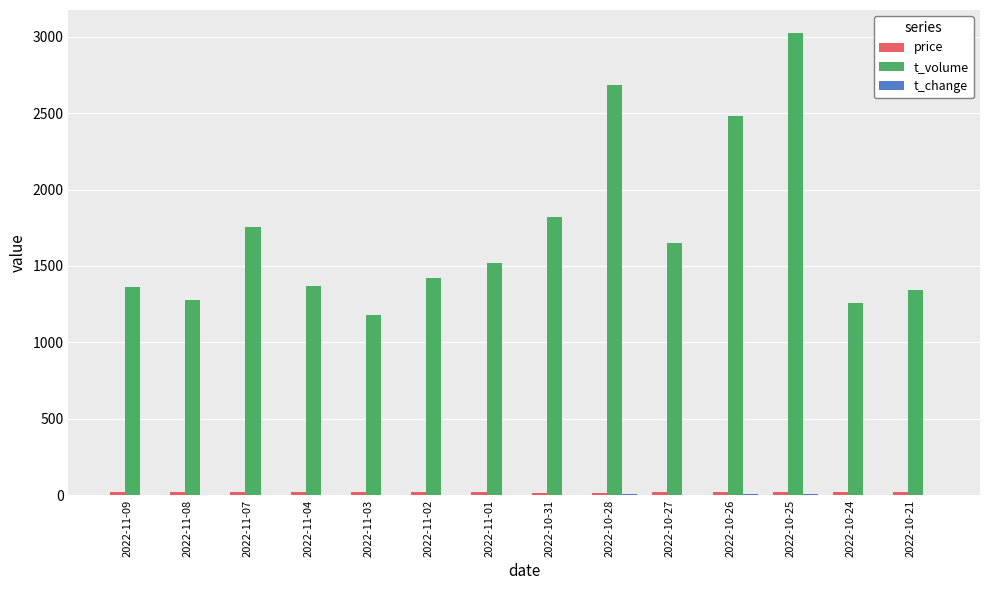

Which label corresponds to the largest value in the chart?

2022-10-25